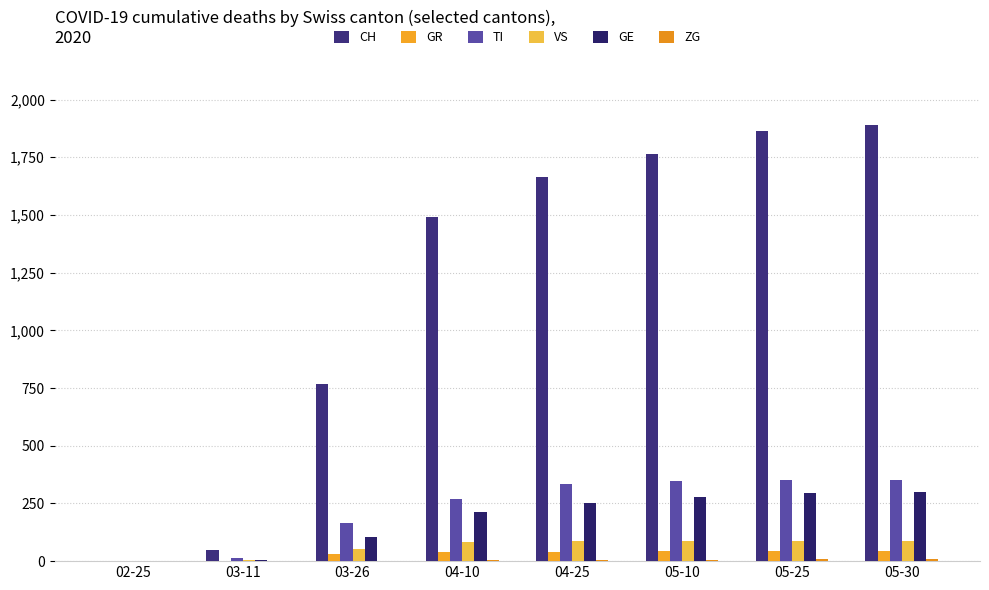

What is the total value across all series at 05-30?

2682